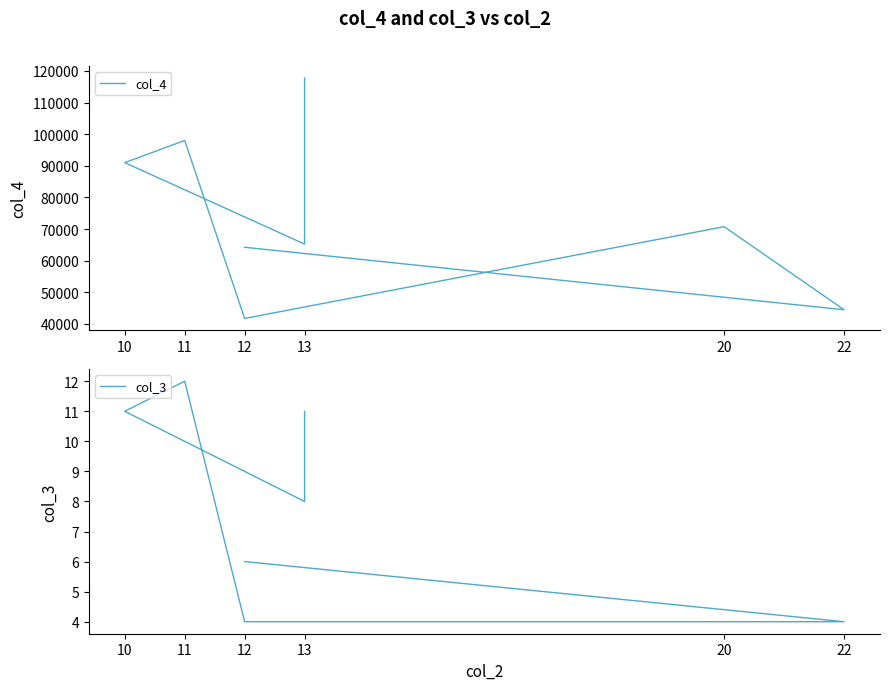

What are all the series names shown in the legend?

col_4, col_3